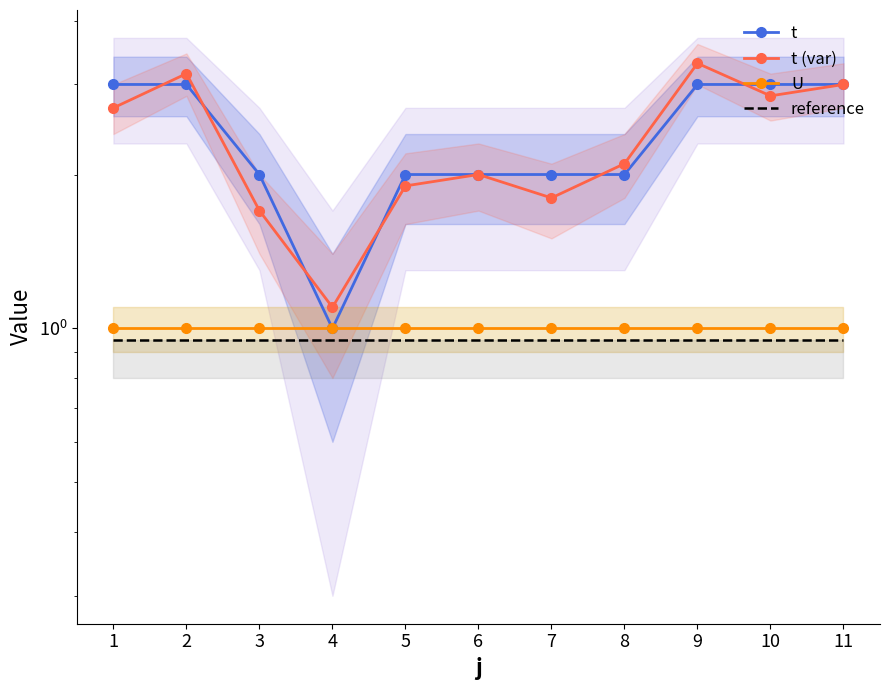

Which category has the highest value across all series?

9